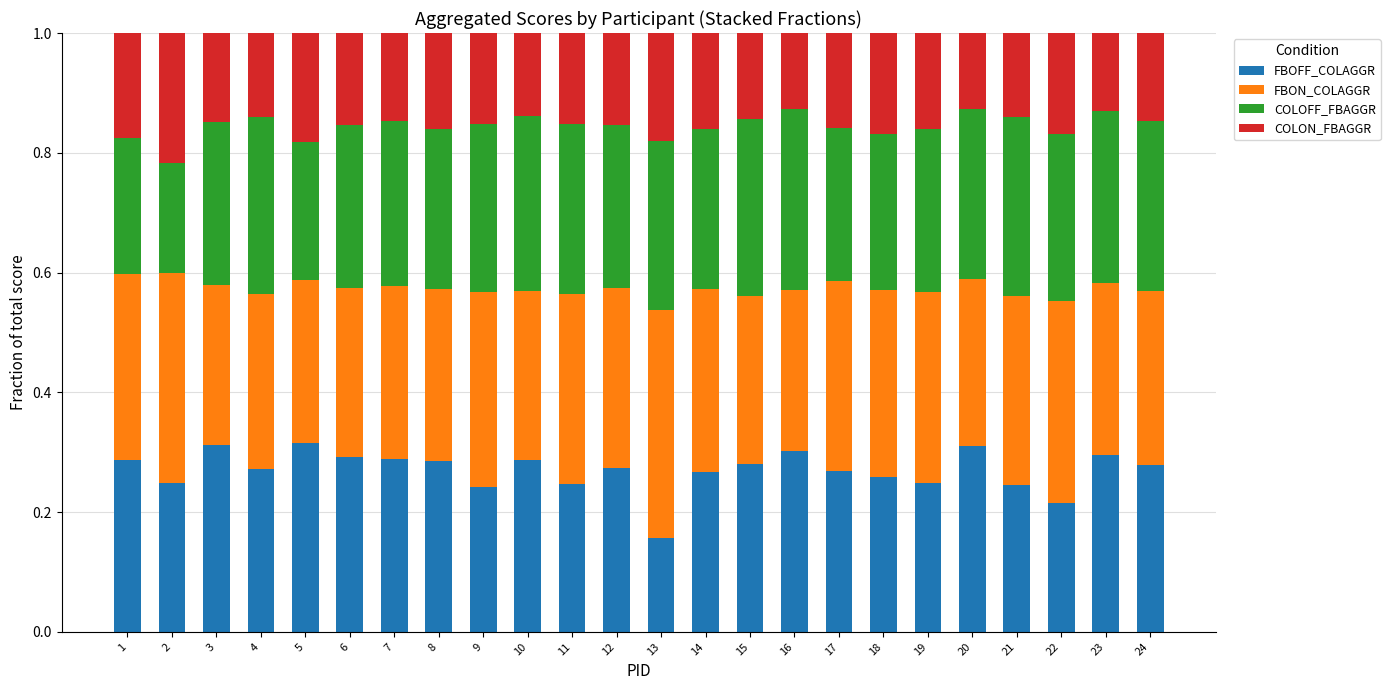

At which label does FBOFF_COLAGGR reach its minimum?

13